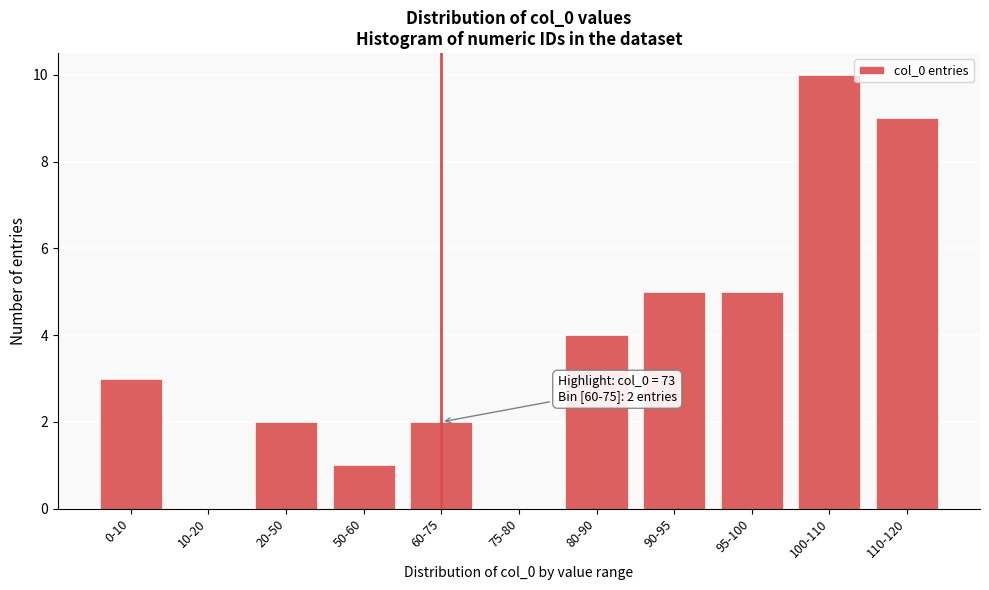

Reading left to right, list all the values displayed in this chart.

0-10=3	10-20=0	20-50=2	50-60=1	60-75=2	75-80=0	80-90=4	90-95=5	95-100=5	100-110=10	110-120=9